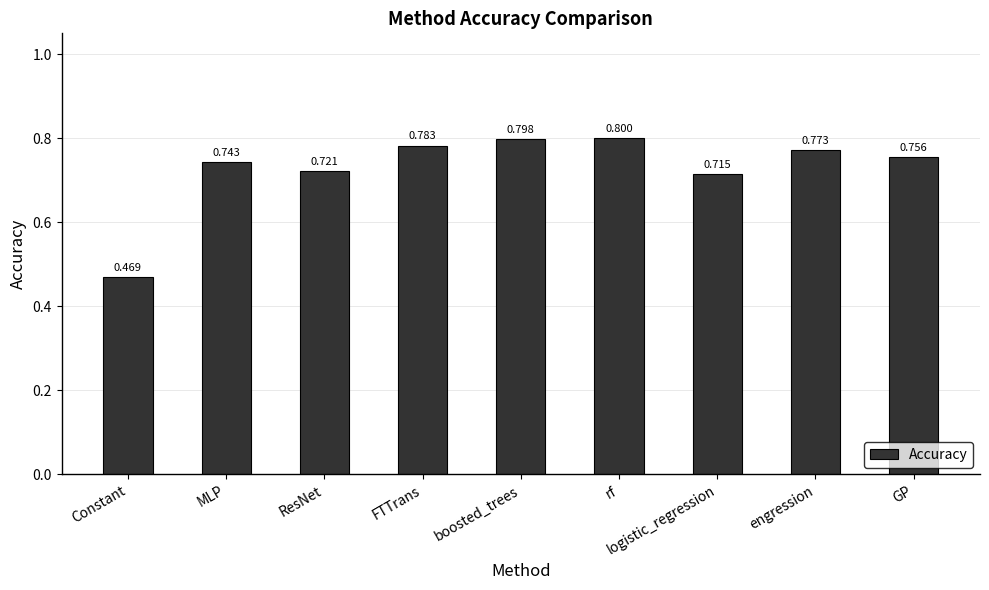

Which has a higher value, GP or ResNet?

GP